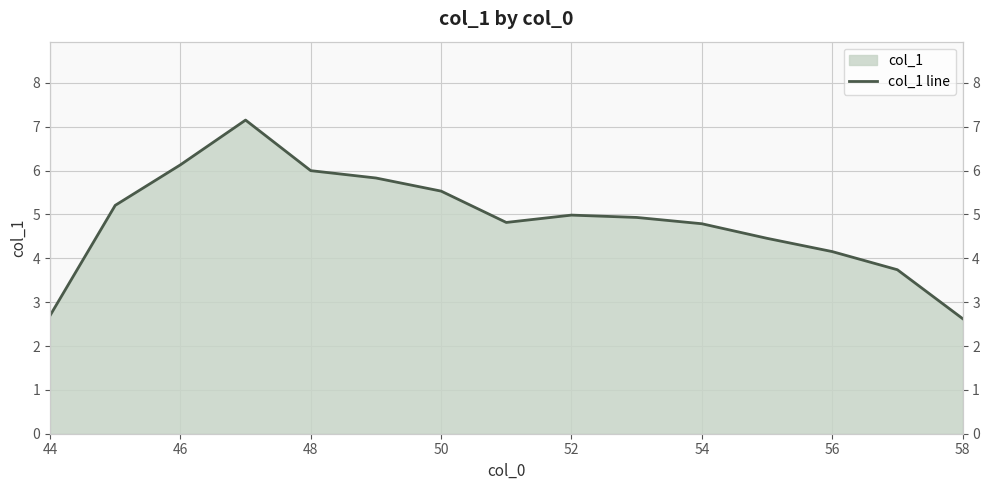

What is the value of the 3rd point from the left?

6.1